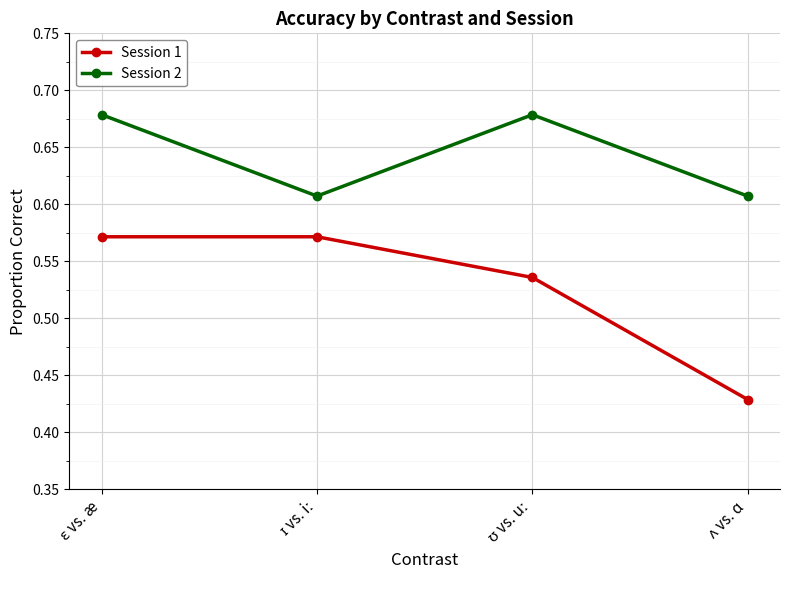

How many interior local valleys does the Session 2 series have?

1